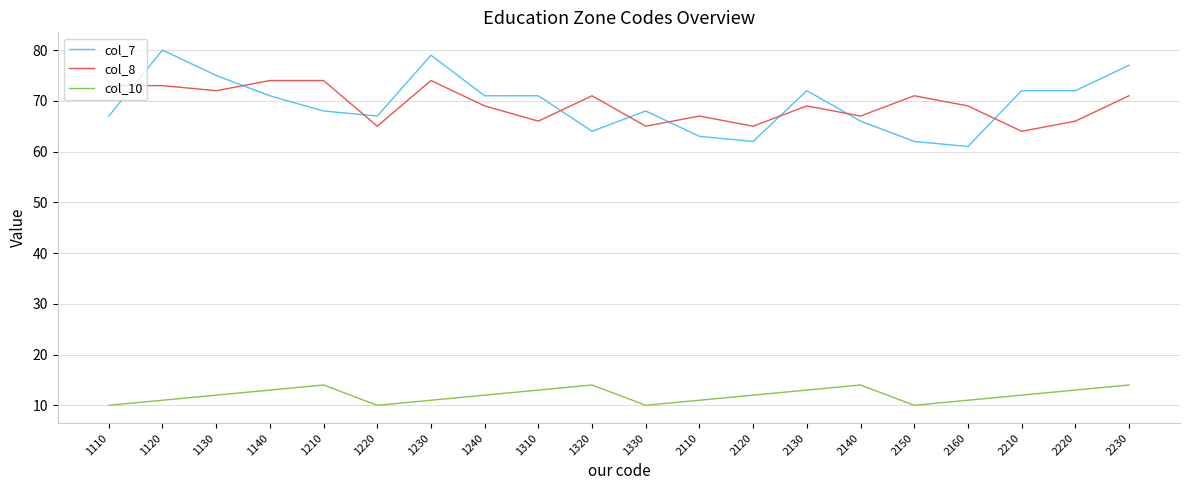

Reading left to right, list all the values displayed in this chart.

col_7: 1110=67	1120=80	1130=75	1140=71	1210=68	1220=67	1230=79	1240=71	1310=71	1320=64	1330=68	2110=63	2120=62	2130=72	2140=66	2150=62	2160=61	2210=72	2220=72	2230=77
col_8: 1110=73	1120=73	1130=72	1140=74	1210=74	1220=65	1230=74	1240=69	1310=66	1320=71	1330=65	2110=67	2120=65	2130=69	2140=67	2150=71	2160=69	2210=64	2220=66	2230=71
col_10: 1110=10	1120=11	1130=12	1140=13	1210=14	1220=10	1230=11	1240=12	1310=13	1320=14	1330=10	2110=11	2120=12	2130=13	2140=14	2150=10	2160=11	2210=12	2220=13	2230=14